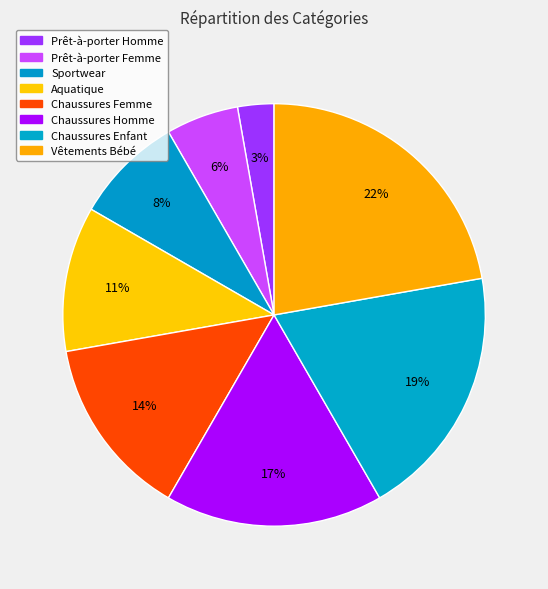

Is there any slice that represents more than half of the pie?

No